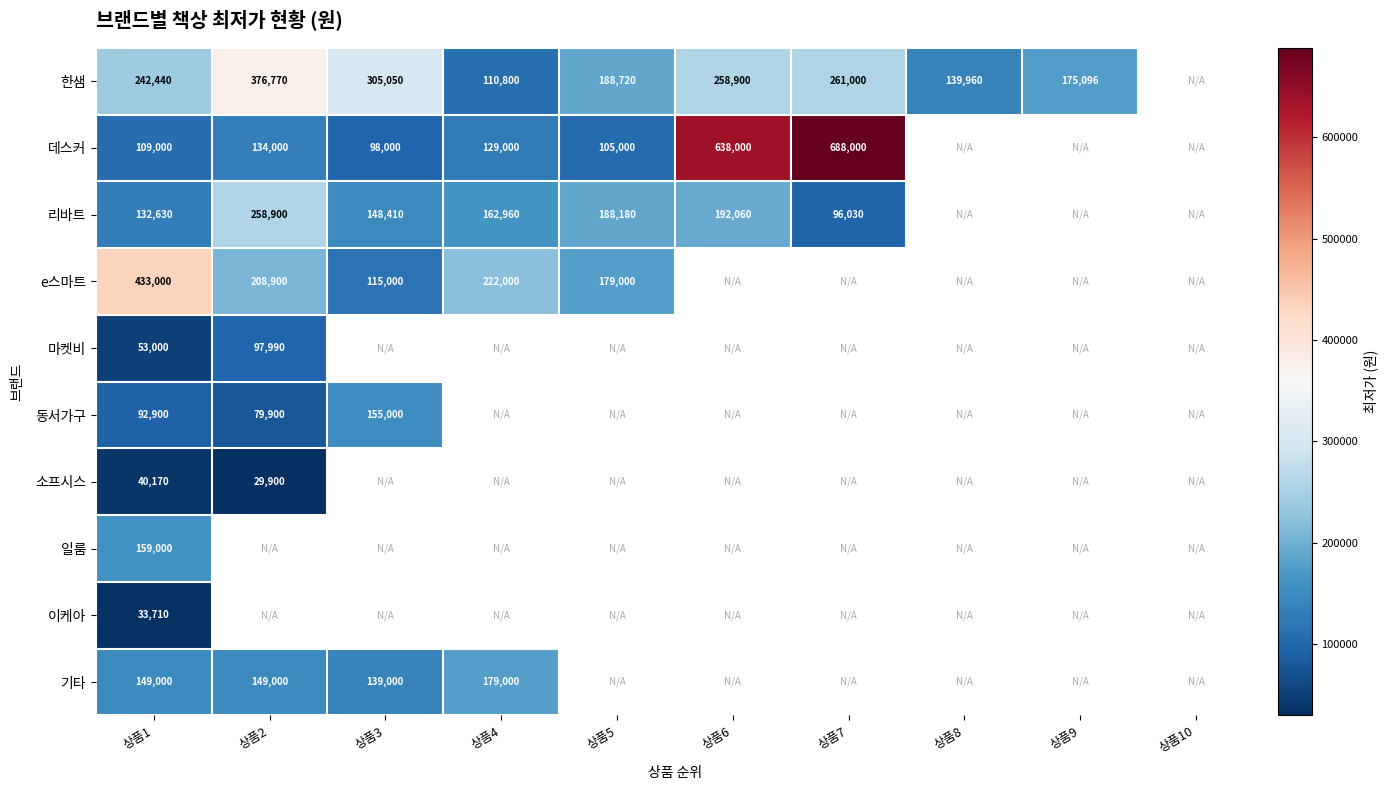

True or false: 한샘 has a value of 132020 at 상품7.

False